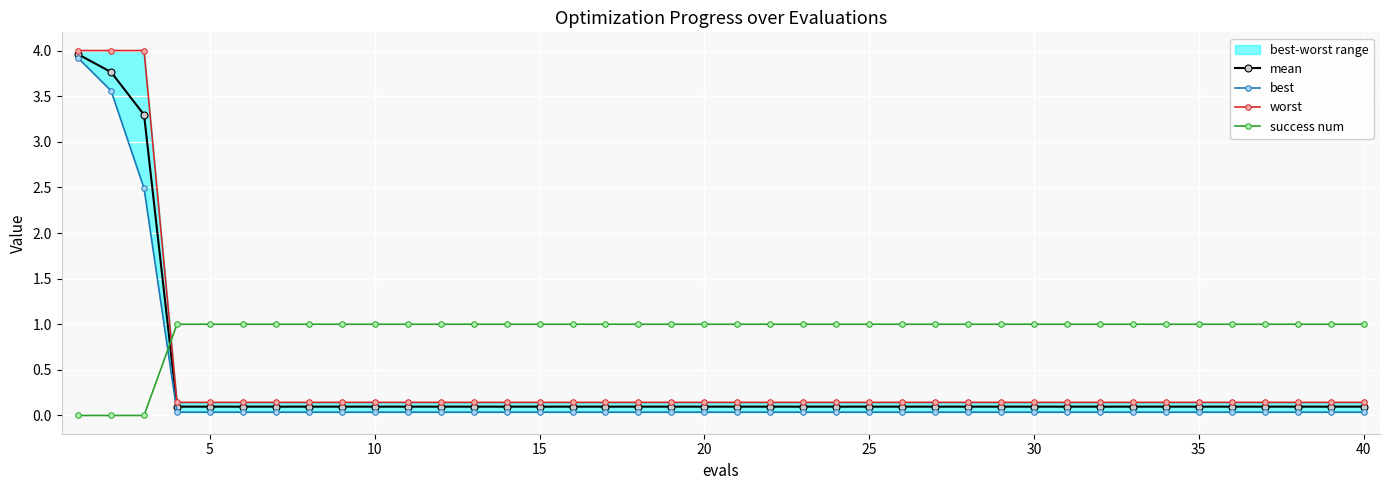

Which series has the largest range (max minus min)?

best